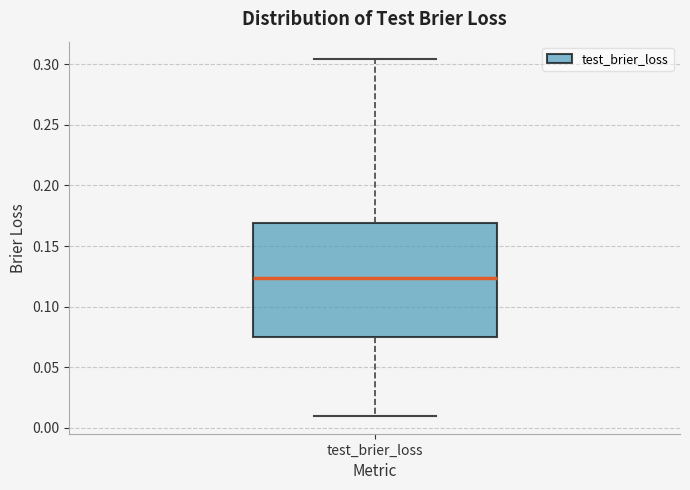

Read this box plot against the y-axis: the position of the median line, the range covered by the box, and the ends of both whiskers. The values are not printed on the chart, so give them approximately, as read against the axis.

median 0.125, box 0.075 to 0.170, whiskers 0.010 to 0.305